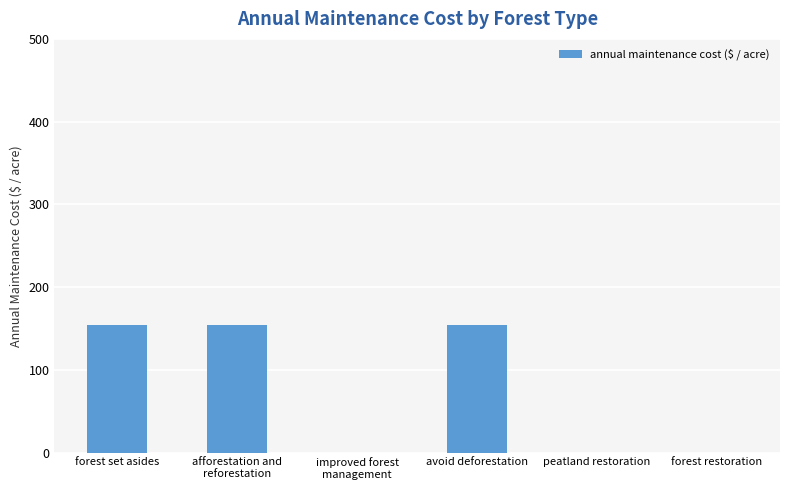

The value at avoid deforestation is 245.2. True or false?

False